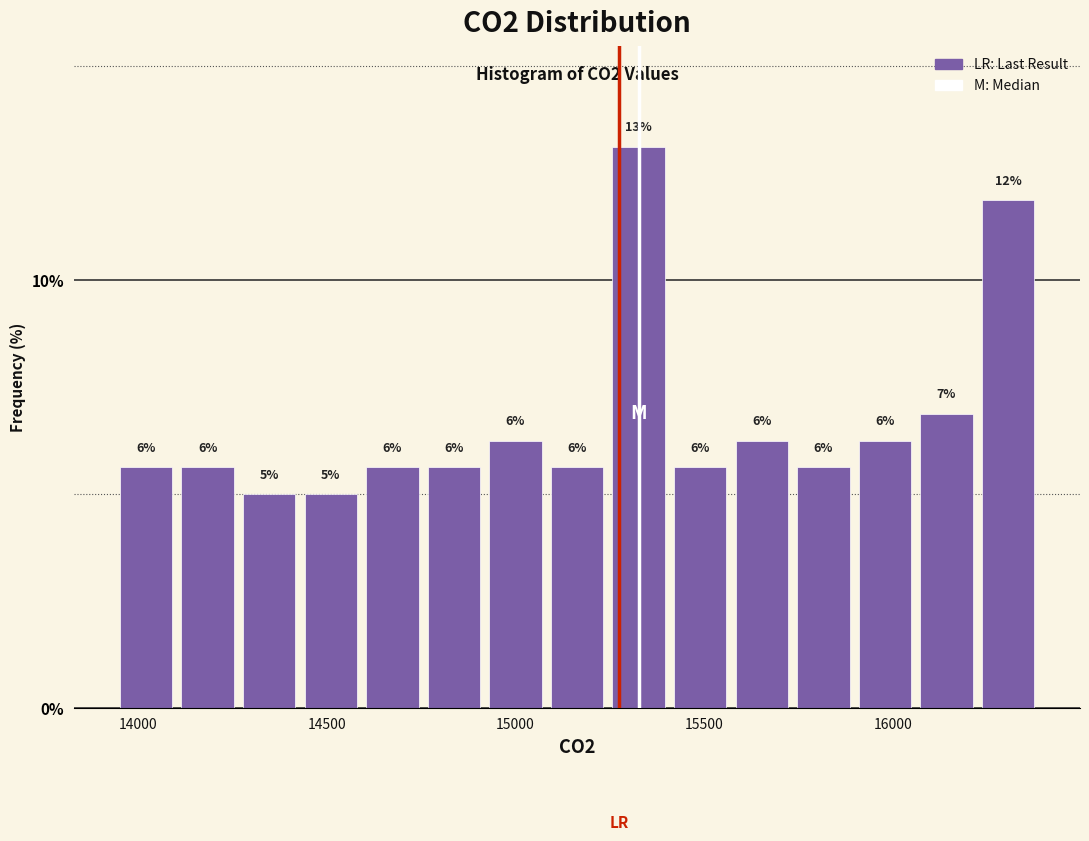

Around what value on the x-axis is the tallest bar? Give the approximate position of its centre, as read against the axis.

15350